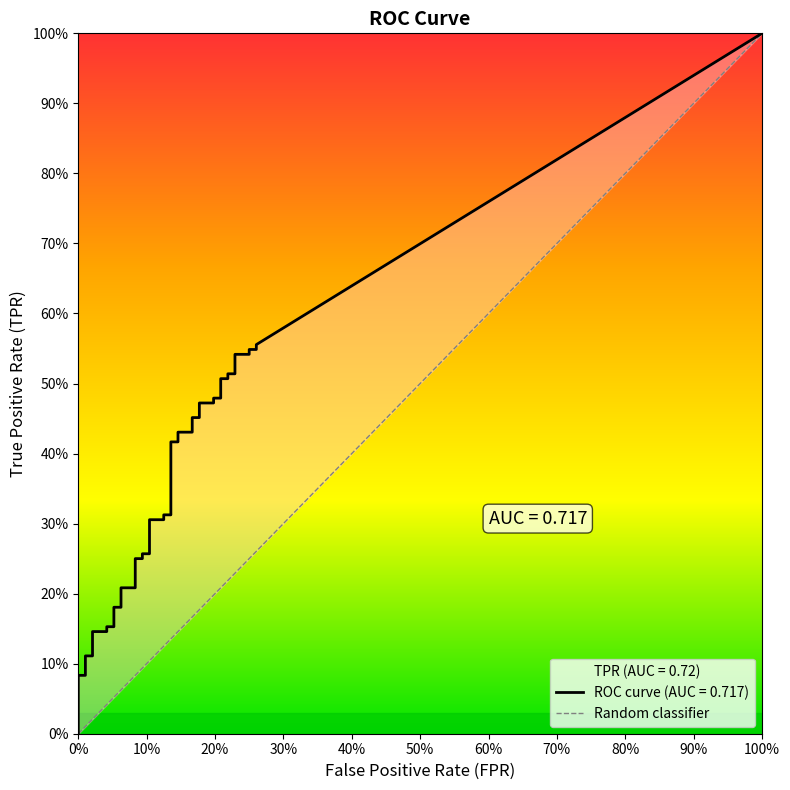

The value of tpr at 19 is 0.3. True or false?

True